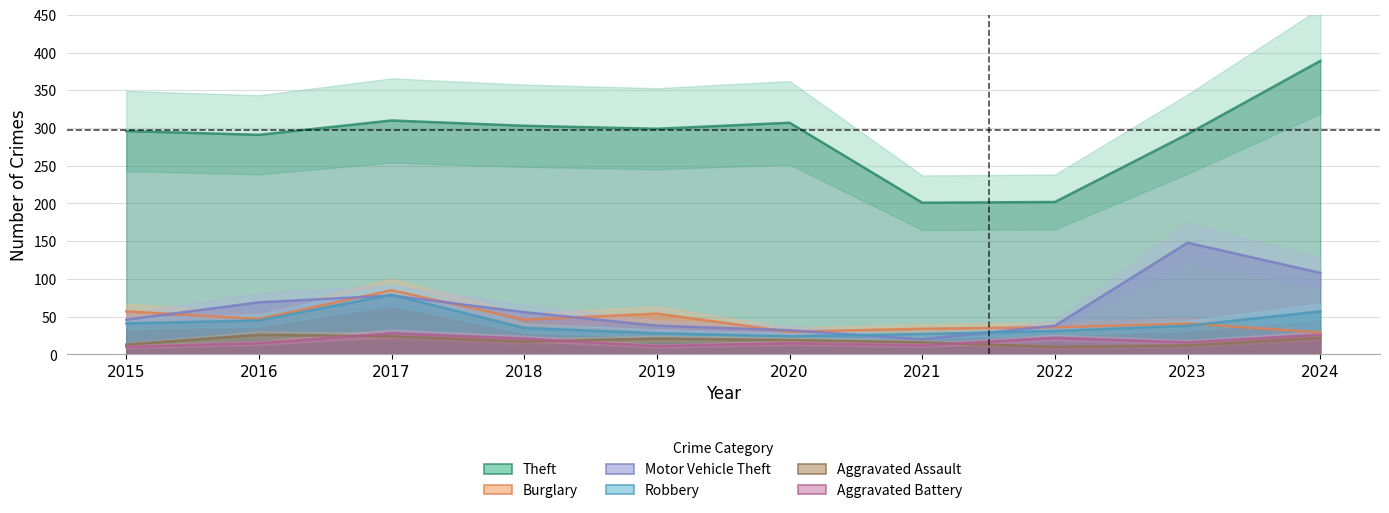

True or false: Theft has more than 0 interior local peaks.

True